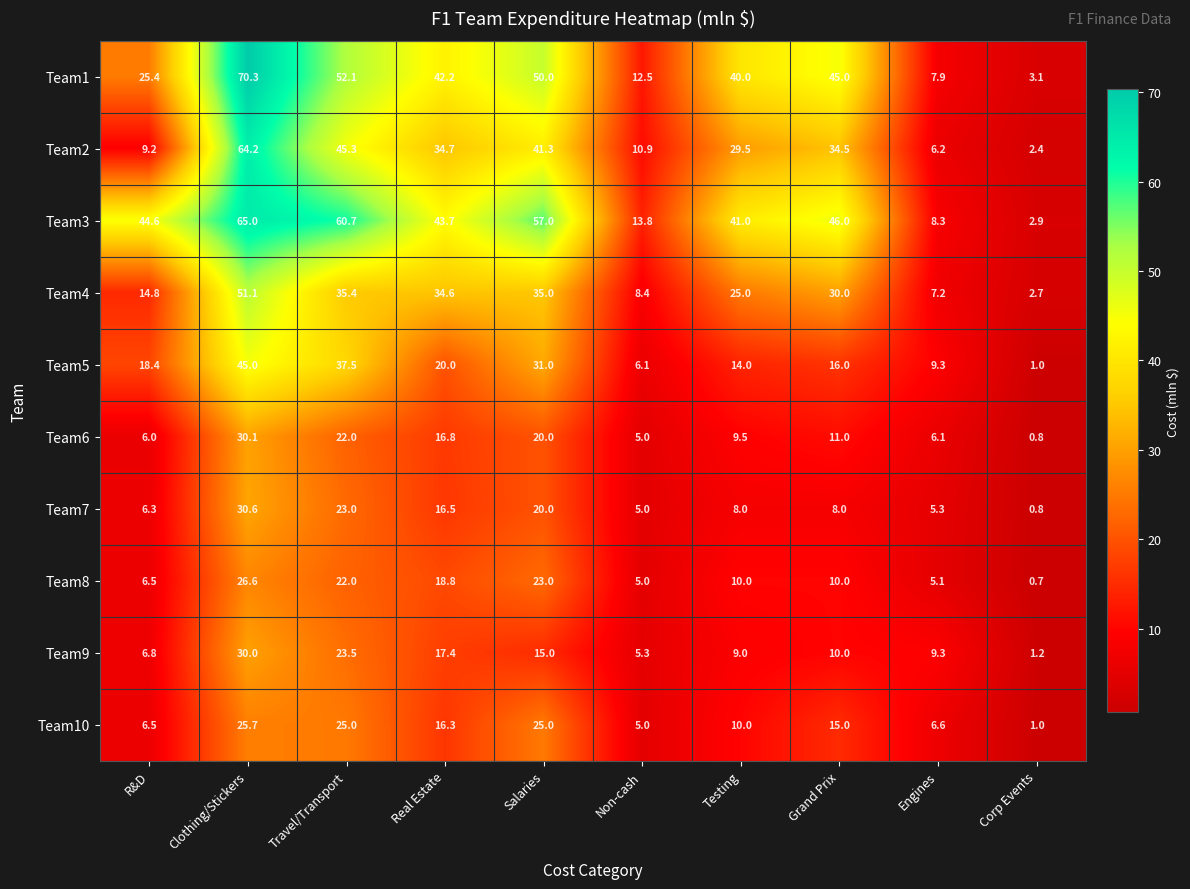

What is the sum of all Team7 values?

123.5